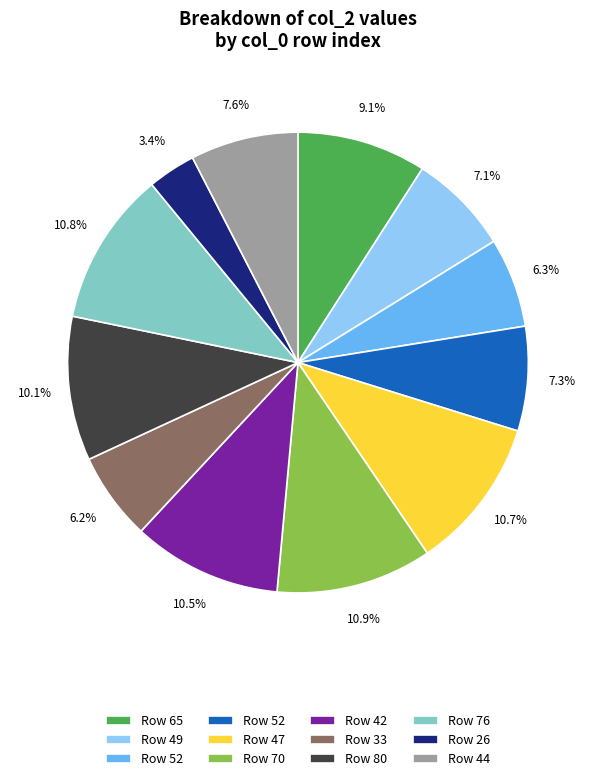

Does any single category account for the majority?

No